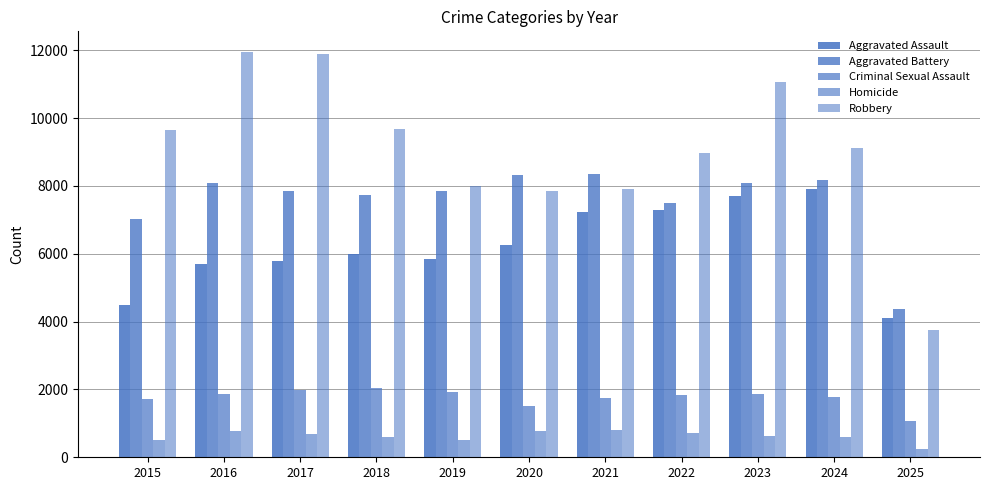

How many data points does each series have?

11